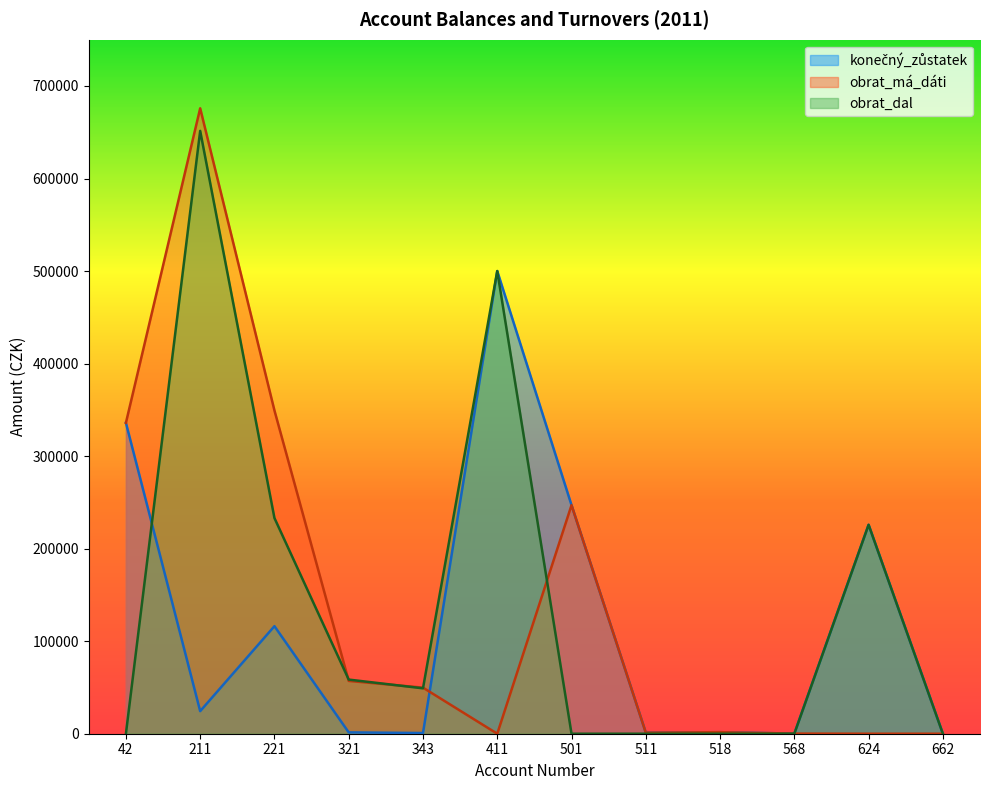

How many values in the obrat_má_dáti series are below 49808?

6